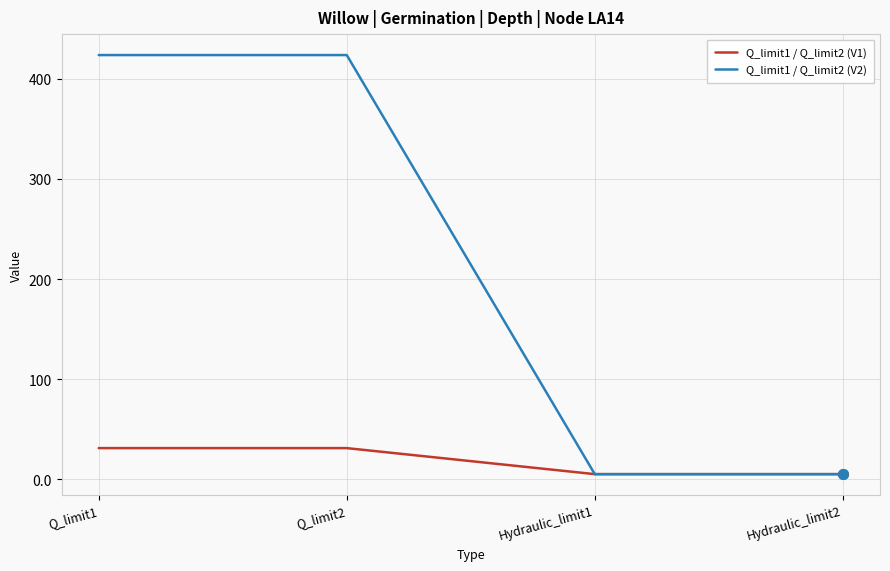

What is the lowest value of the Q_limit1 / Q_limit2 (V1) series?

5.0